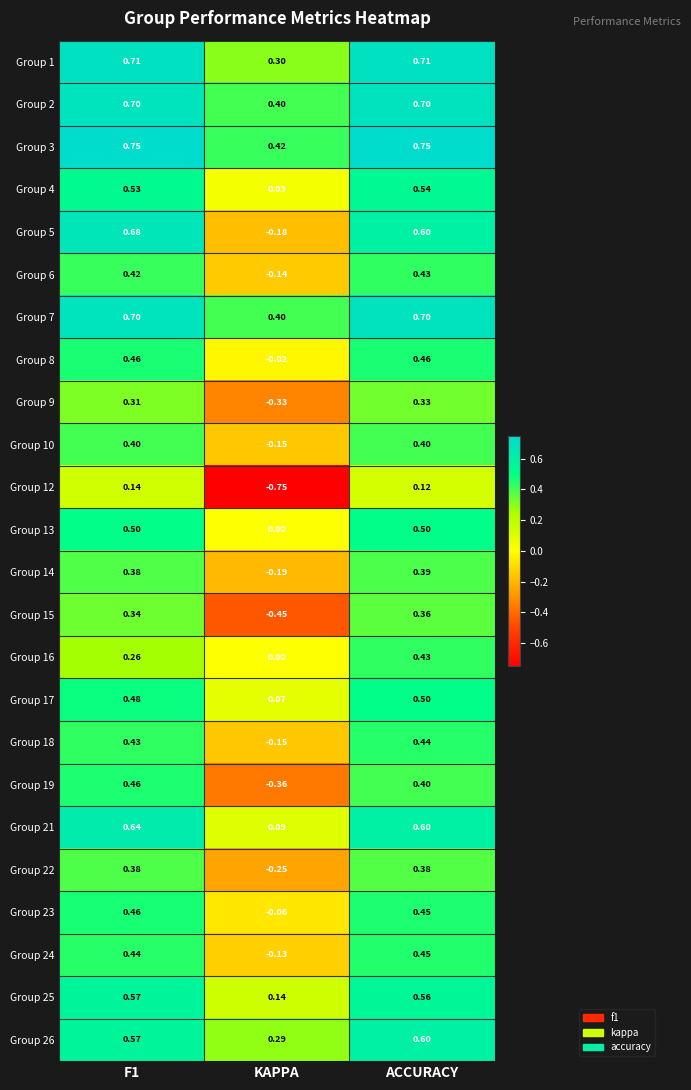

At which label is Group 2 closest to 0?

KAPPA